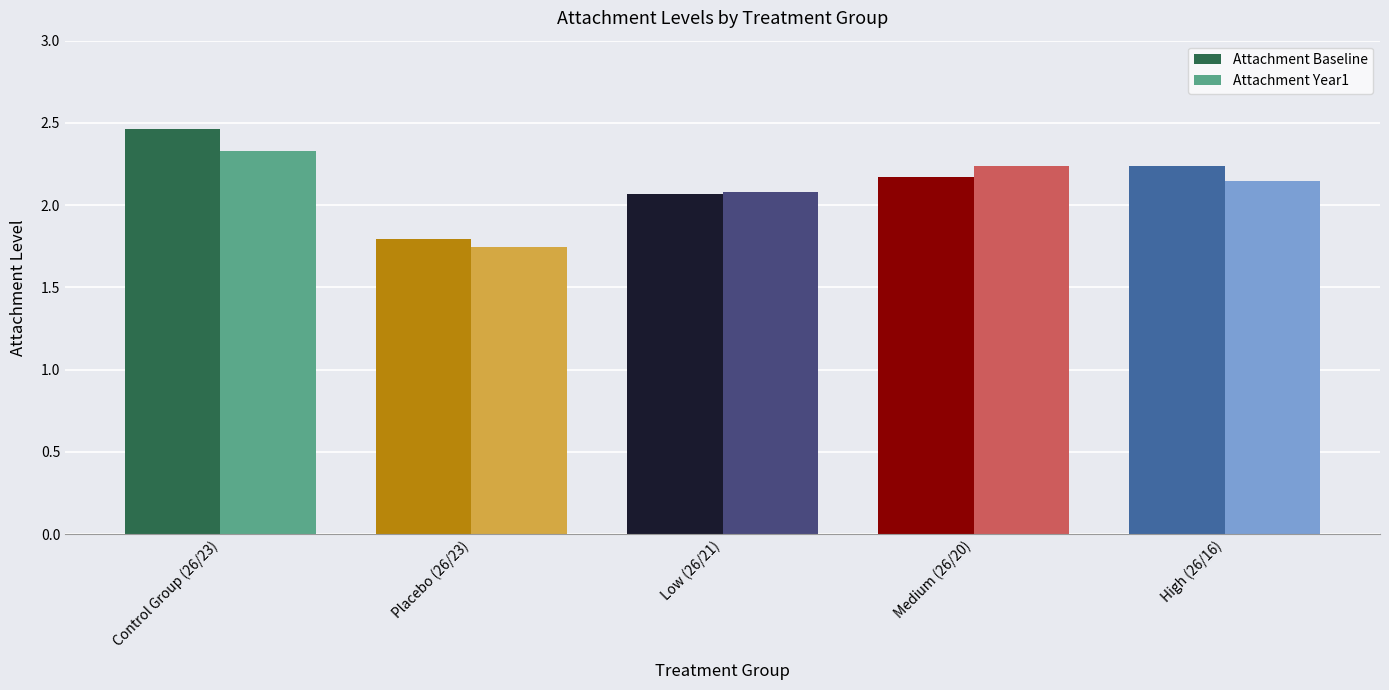

What is the difference between the second highest and minimum values in the Attachment Year1 series?

0.5